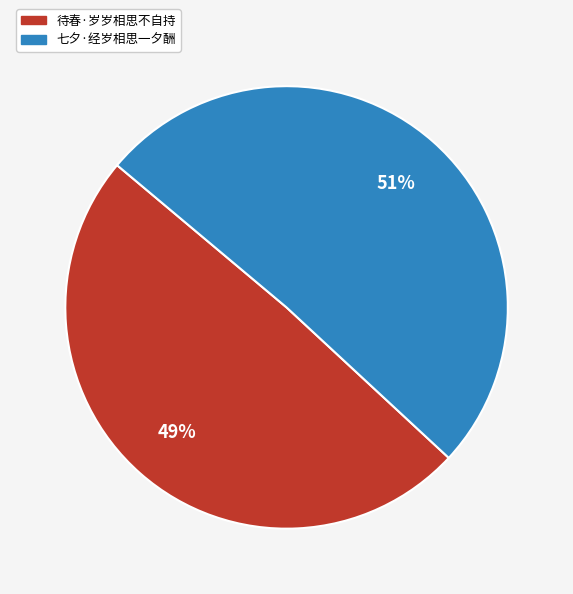

Between 七夕·经岁相思一夕酬 and 待春·岁岁相思不自持, which is larger?

七夕·经岁相思一夕酬